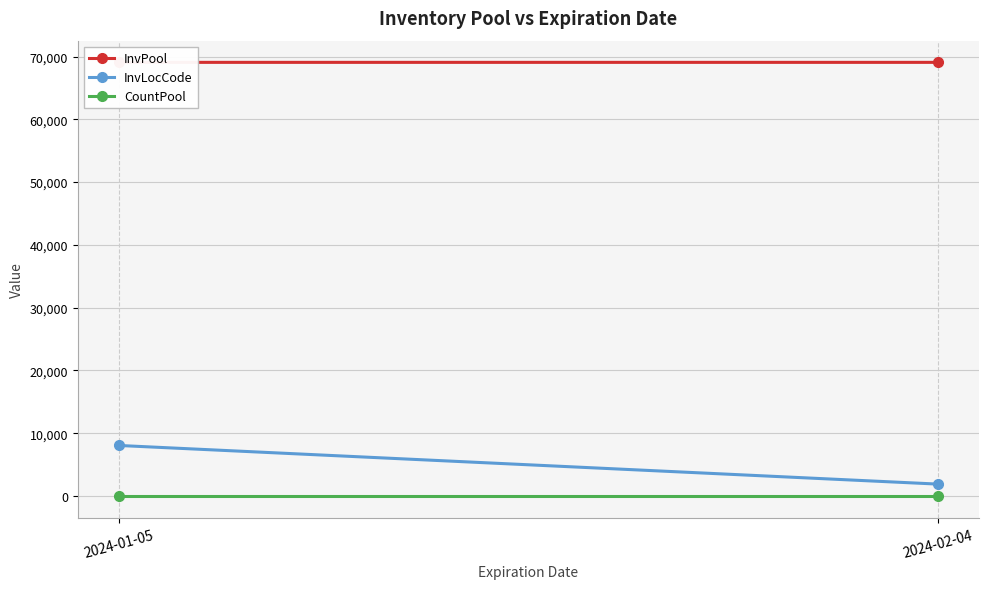

Between 2024-01-05 and 2024-02-04, which series saw the biggest shift?

InvLocCode